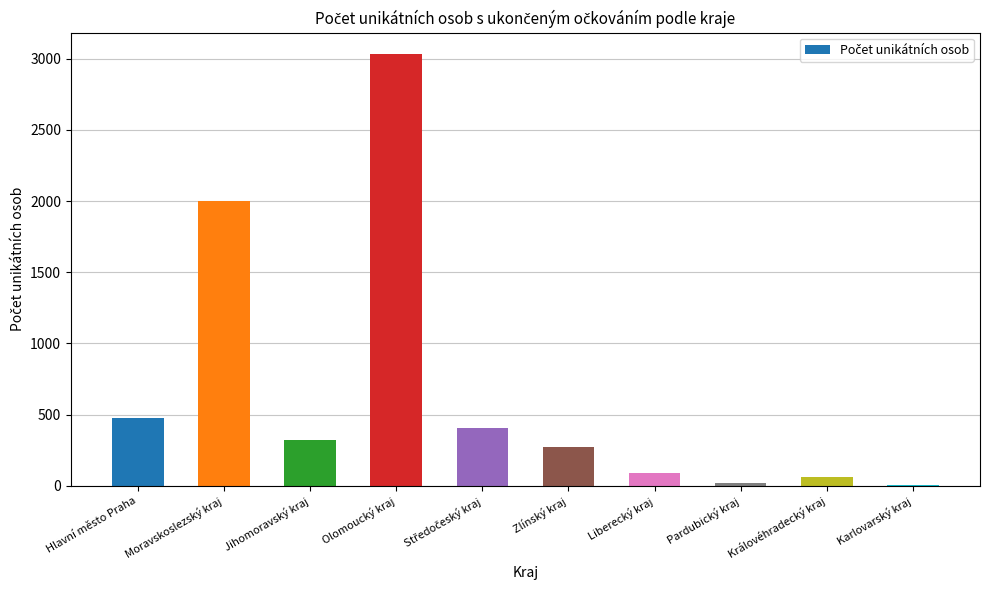

Reading left to right, transcribe all the data shown in this chart.

477	1997	325	3031	407	273	93	20	60	6